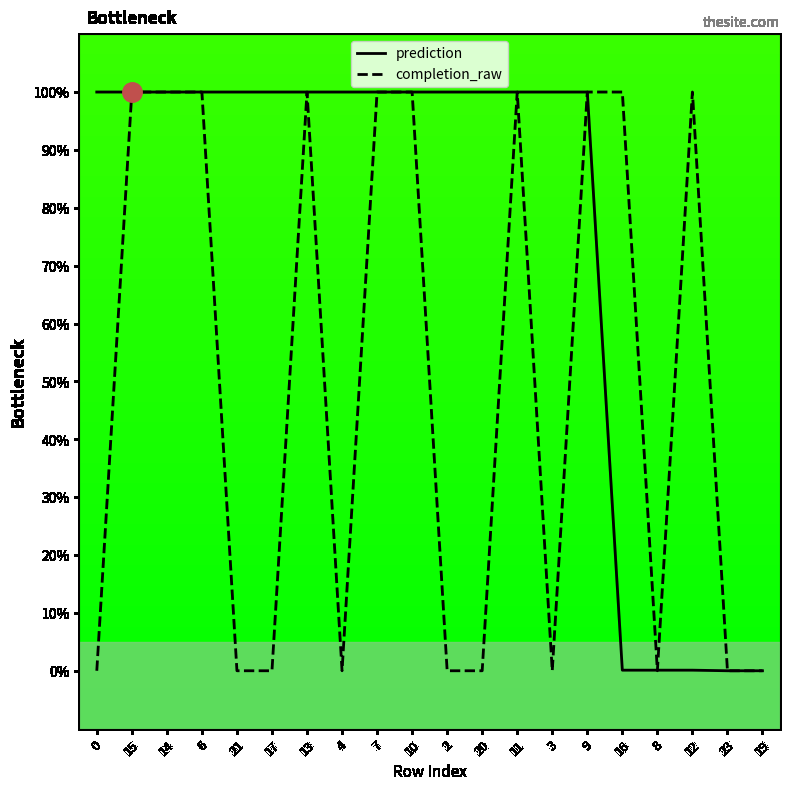

What is the difference between the completion_raw values at 7 and 19?

100.0